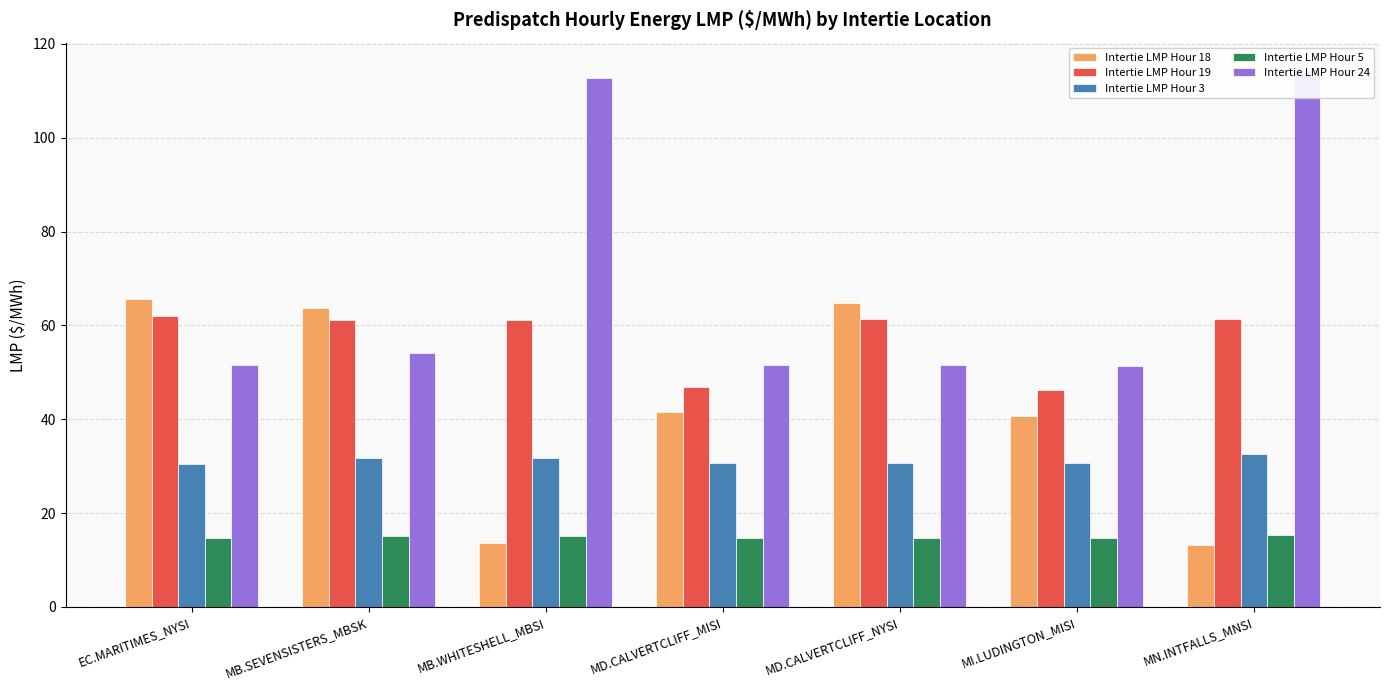

What value does the Intertie LMP Hour 18 series have at MN.INTFALLS_MNSI?

13.2